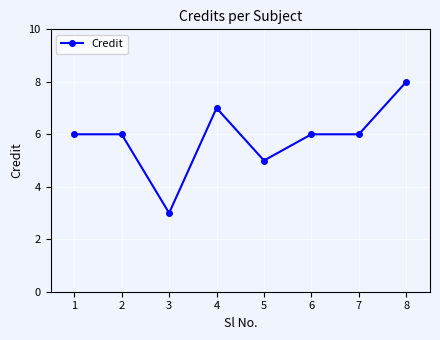

Reading right to left, transcribe all the data shown in this chart.

8	6	6	5	7	3	6	6